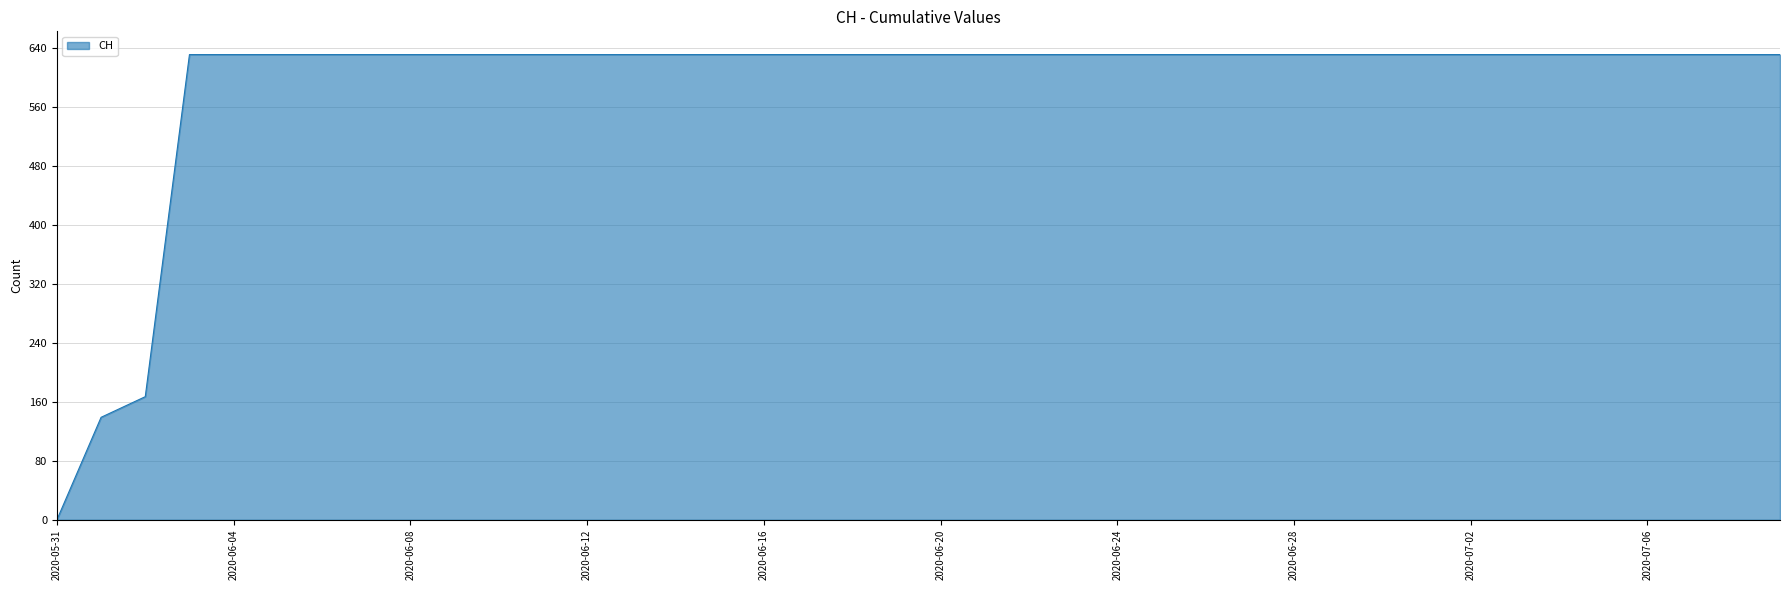

What is the maximum value shown in the chart?

631